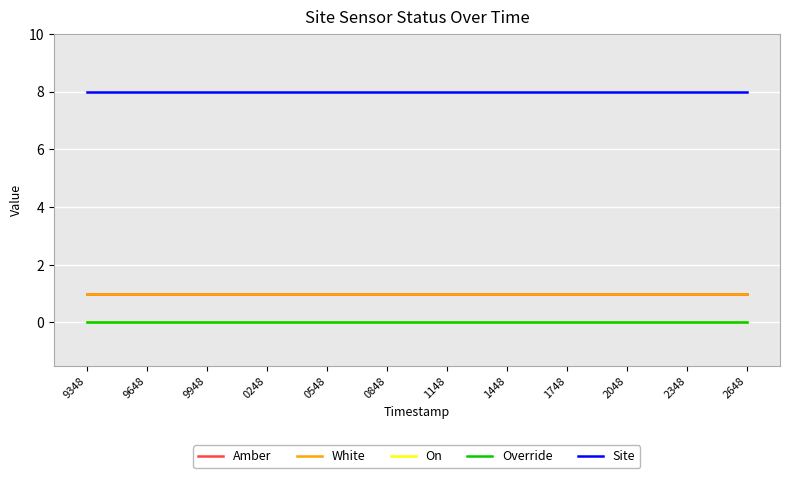

Is this an area chart (filled region under the line)?

No